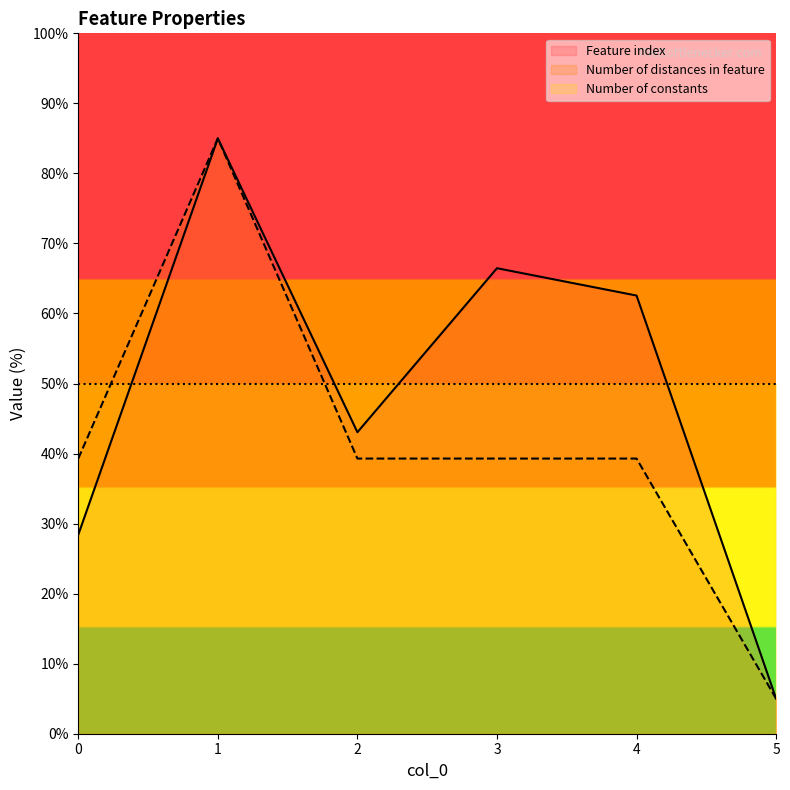

Count the number of categories in the chart.

6